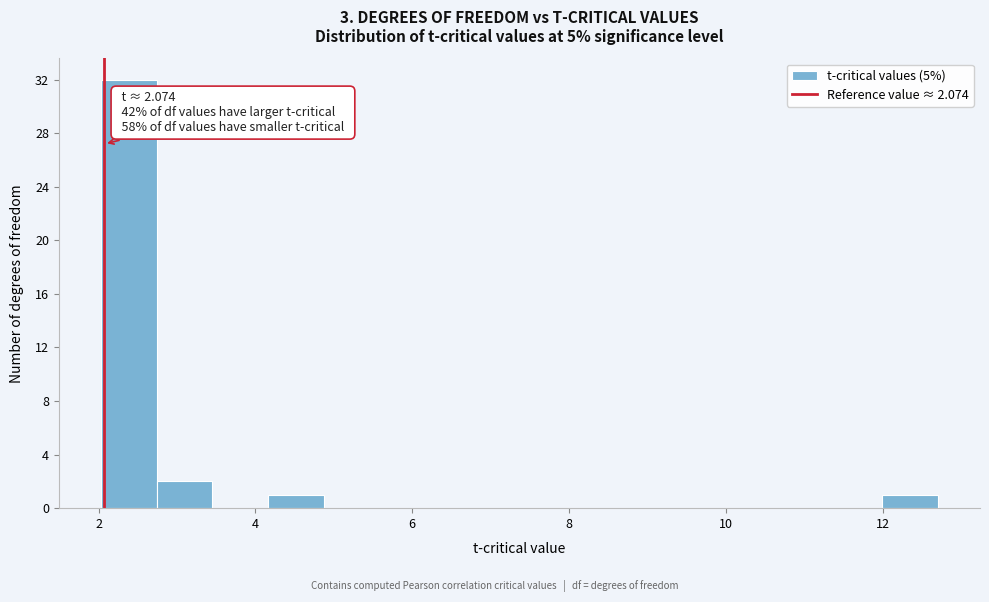

Around what value on the x-axis is the tallest bar? Give the approximate position of its centre, as read against the axis.

2.4